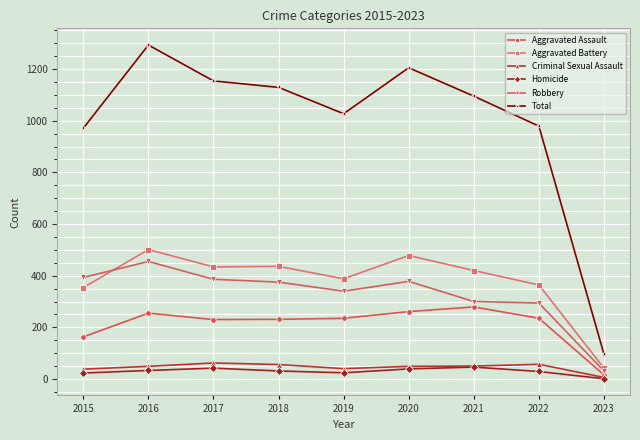

True or false: Homicide has more than 1 interior local peaks.

True